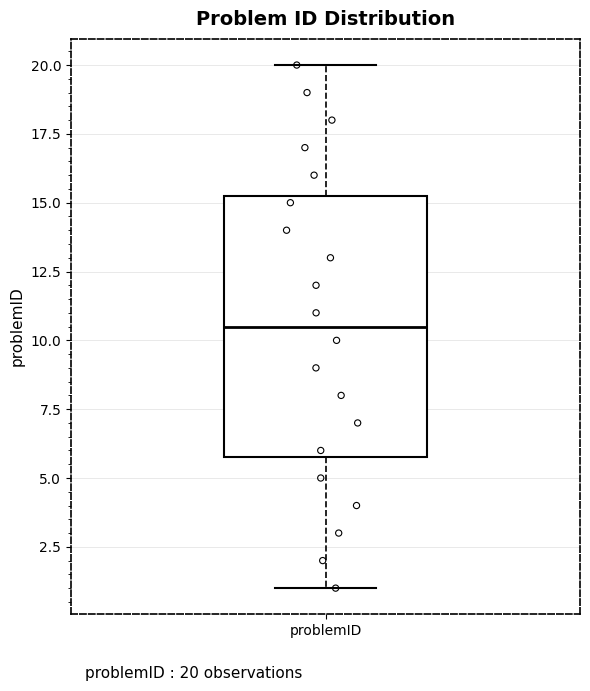

Where does the median line of the box for problemID sit on the y-axis? The values are not printed on the chart, so give them approximately, as read against the axis.

10.5